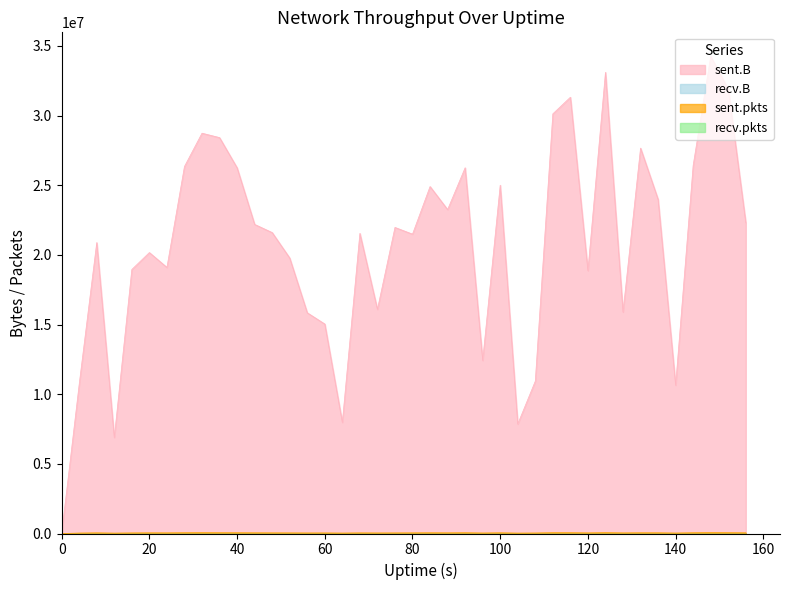

What is the value of the sent.B point at the 5th from the left?

18949166